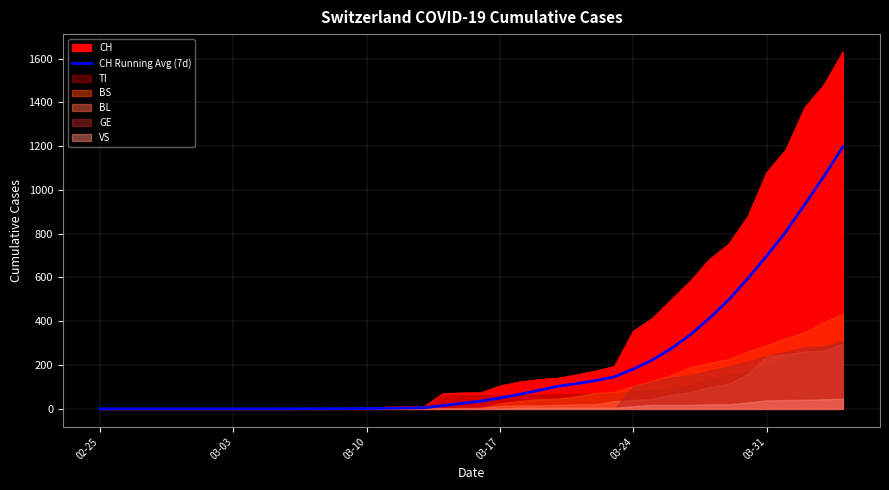

Count the number of categories in the chart.

40